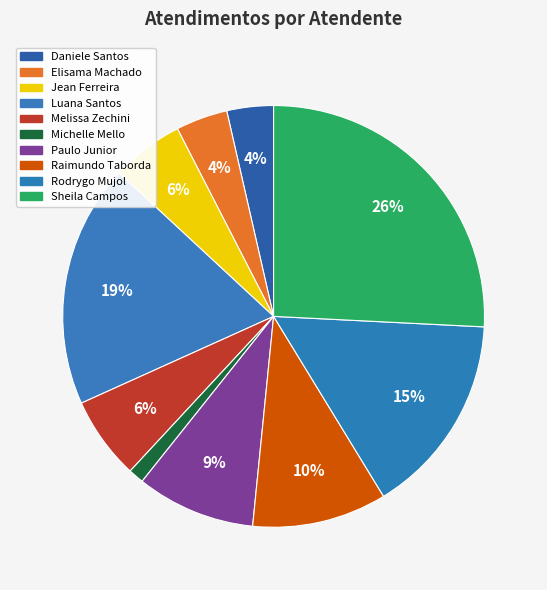

How many slices are in this pie chart?

10